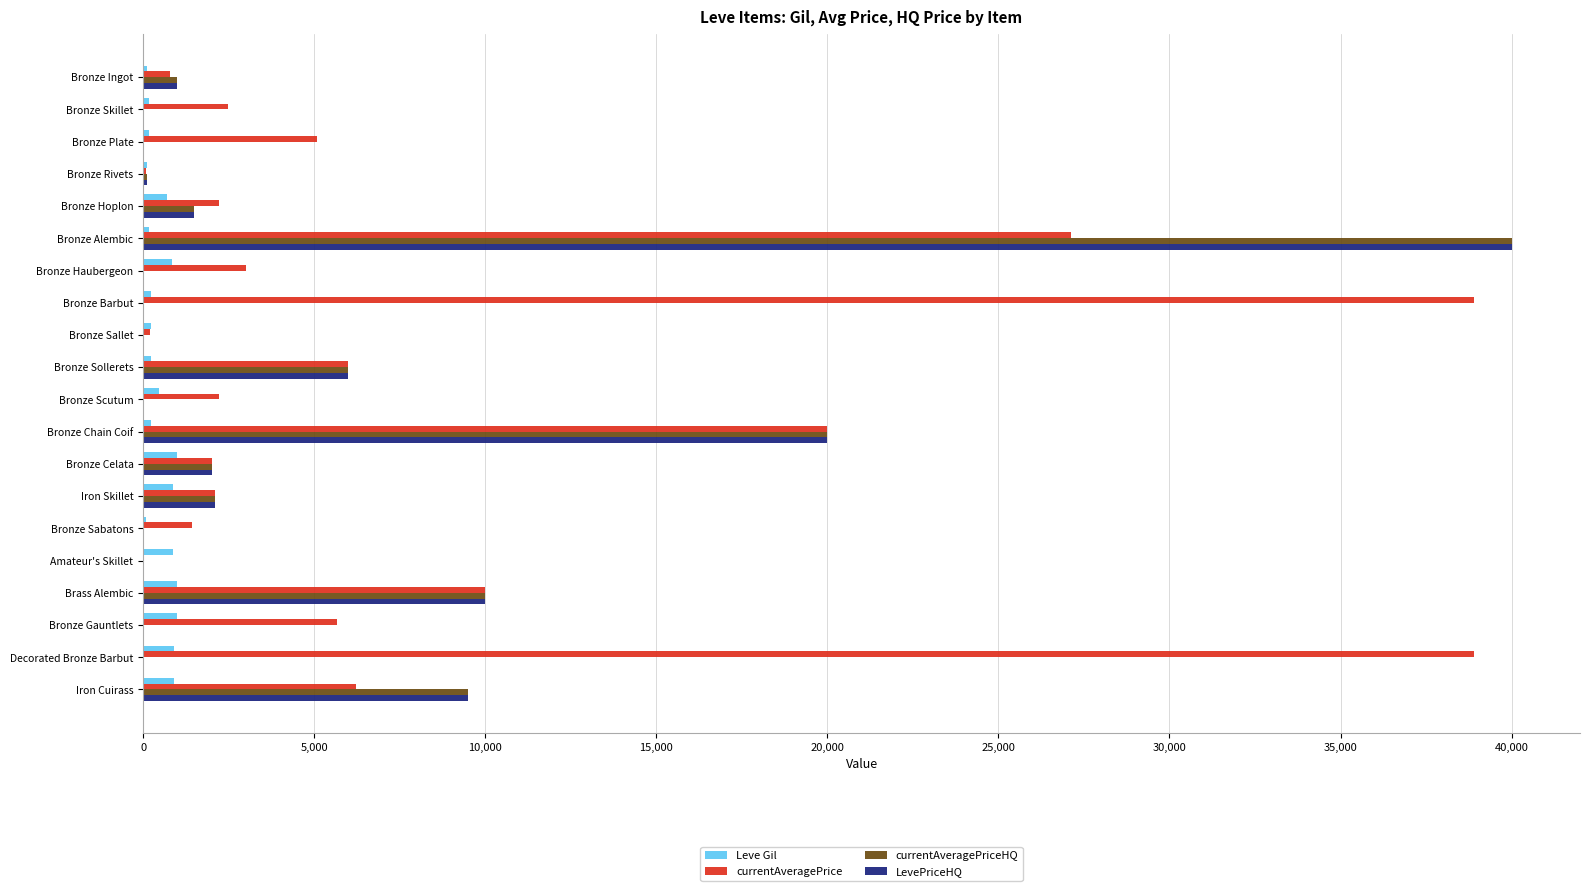

The value of Leve Gil at Bronze Gauntlets is 990.0. True or false?

True